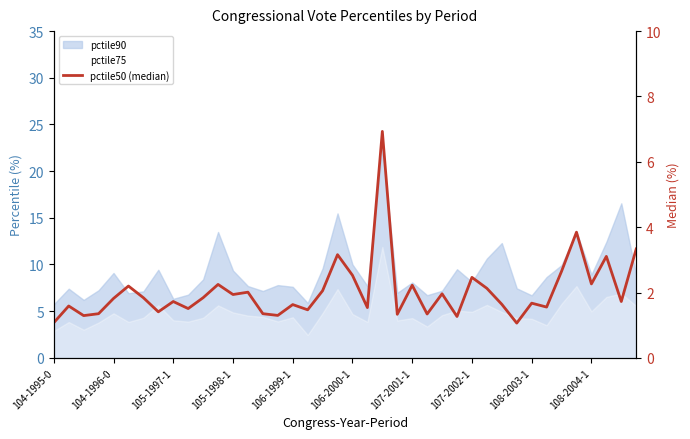

The value at 107-2002-1 is 1.4. True or false?

True